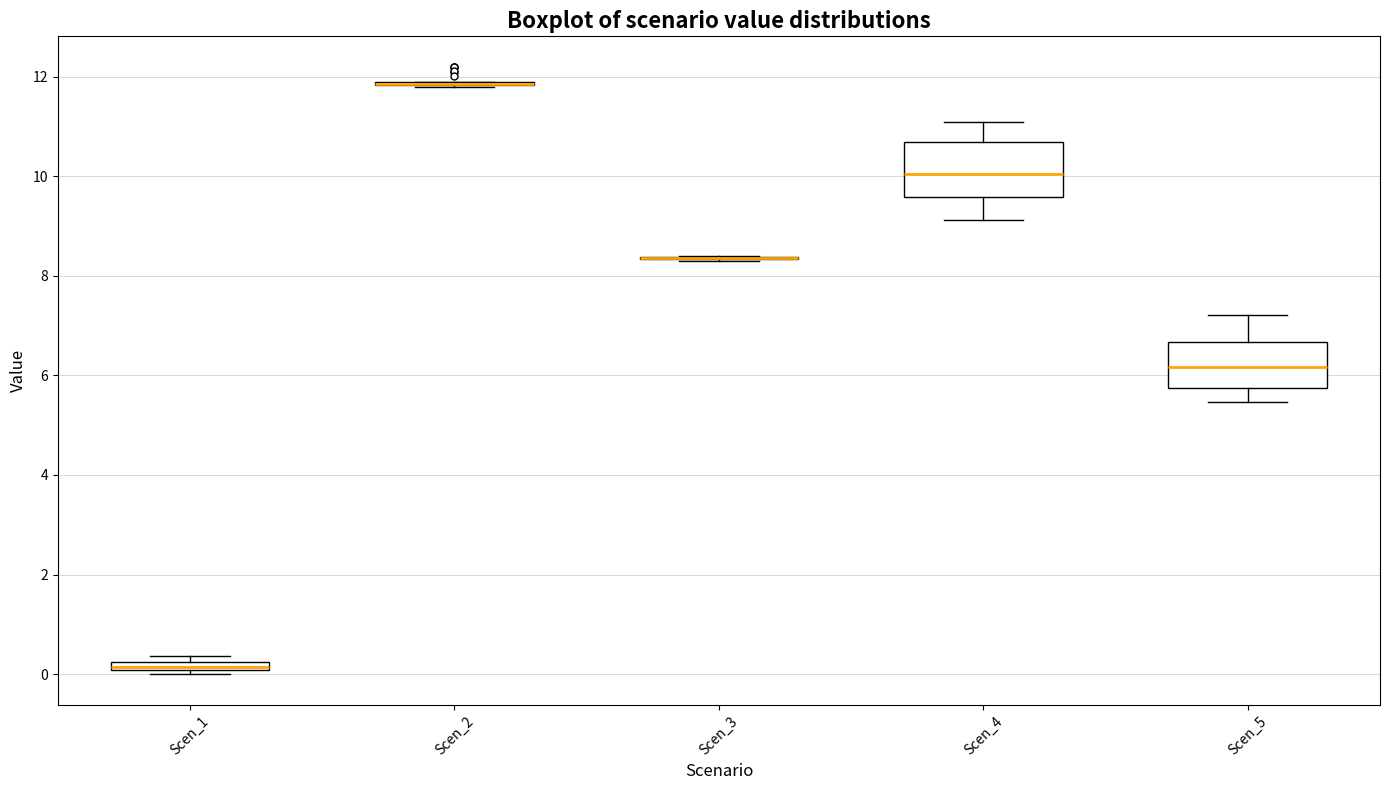

Where is the lower edge of the box for Scen_5 on the y-axis? The values are not printed on the chart, so give them approximately, as read against the axis.

5.8